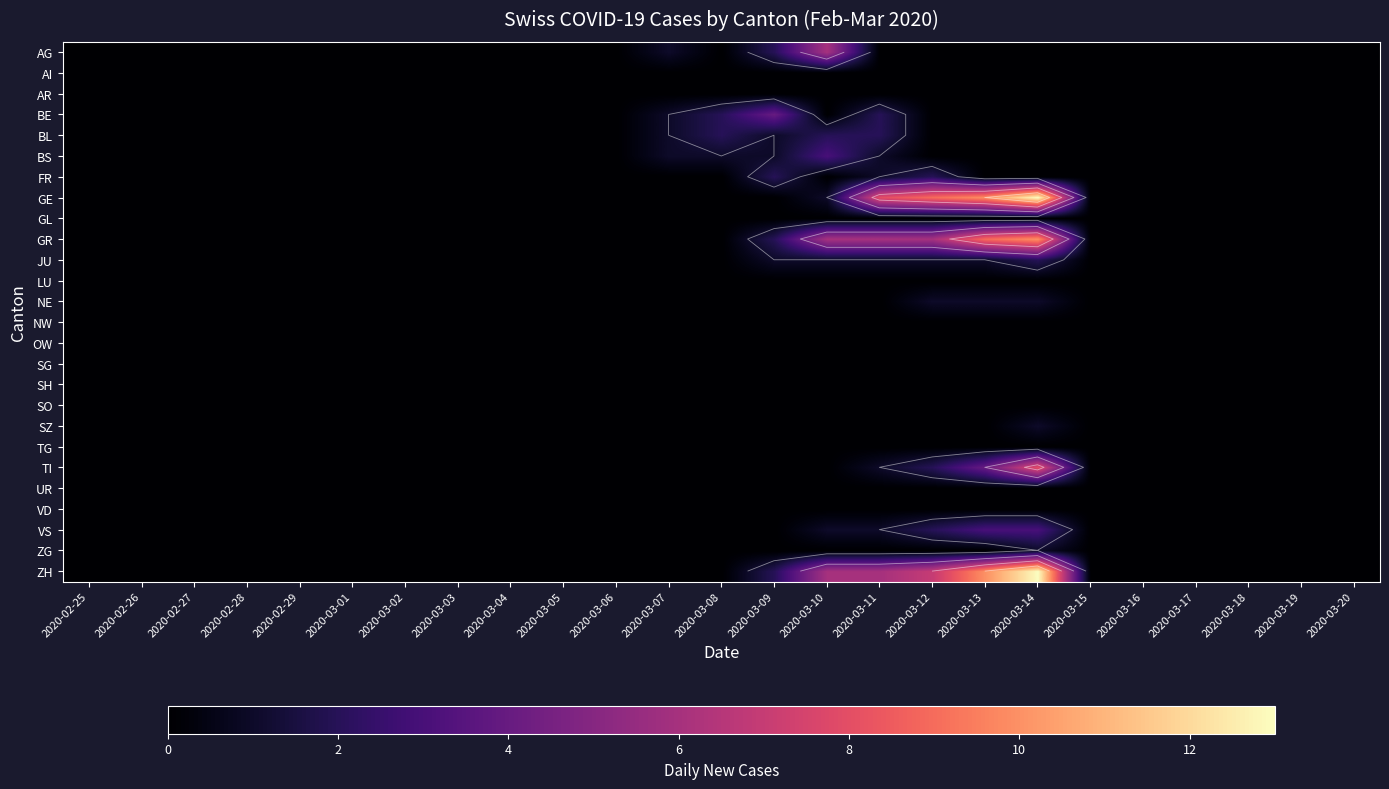

The value of BL at 2020-03-13 is -1. True or false?

False